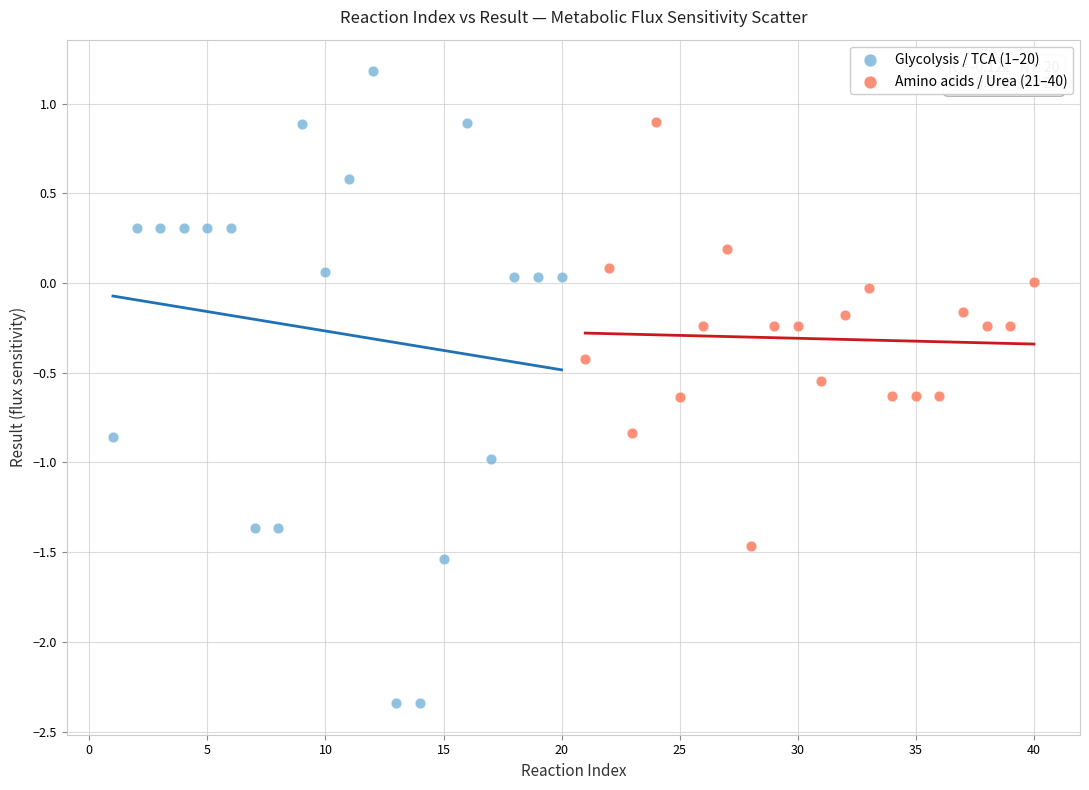

Which series reaches the minimum Y coordinate?

Glycolysis / TCA (1–20)